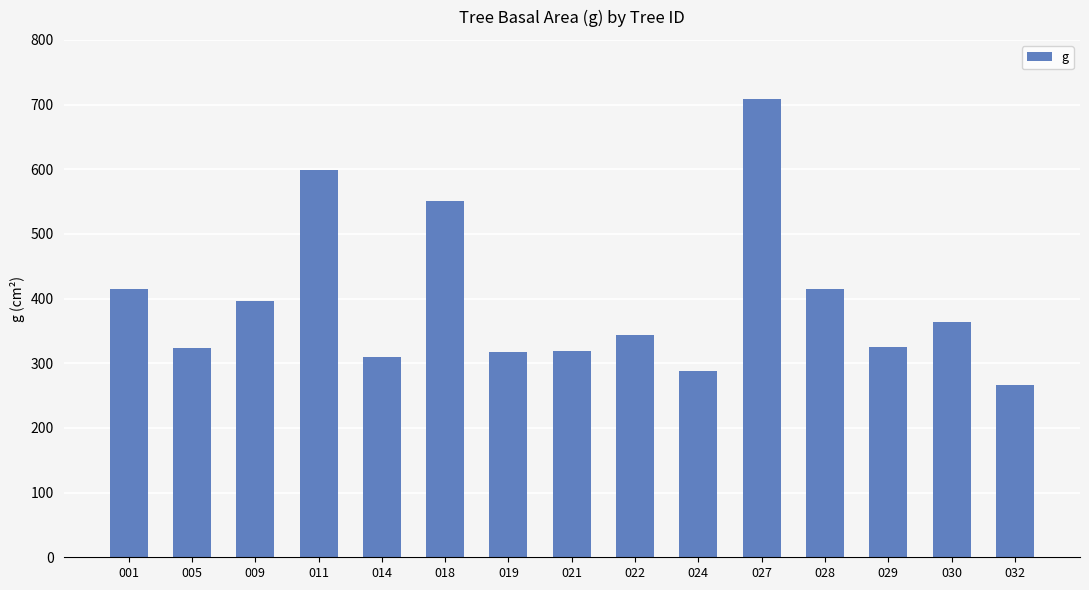

Between 032 and 027, which is larger?

027